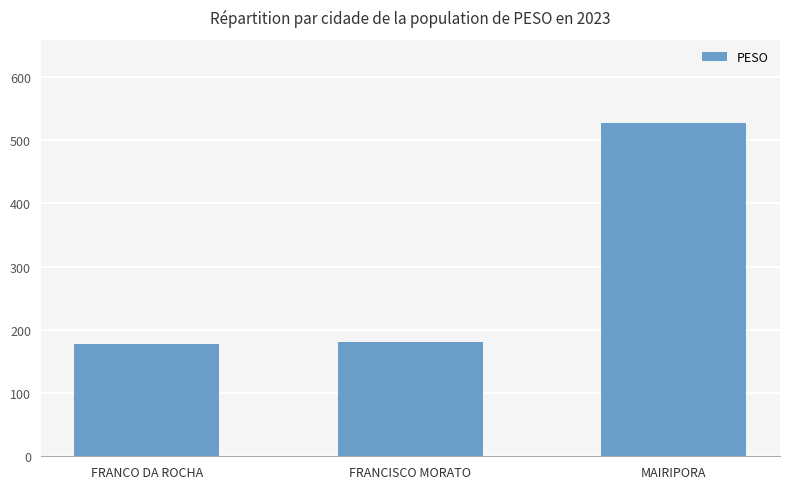

What is the average value?

295.5